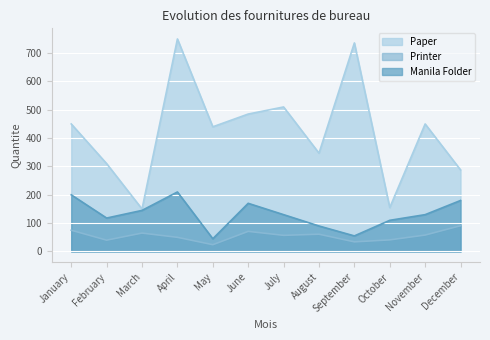

At November, list the series in order from smallest to largest.

Printer, Manila Folder, Paper